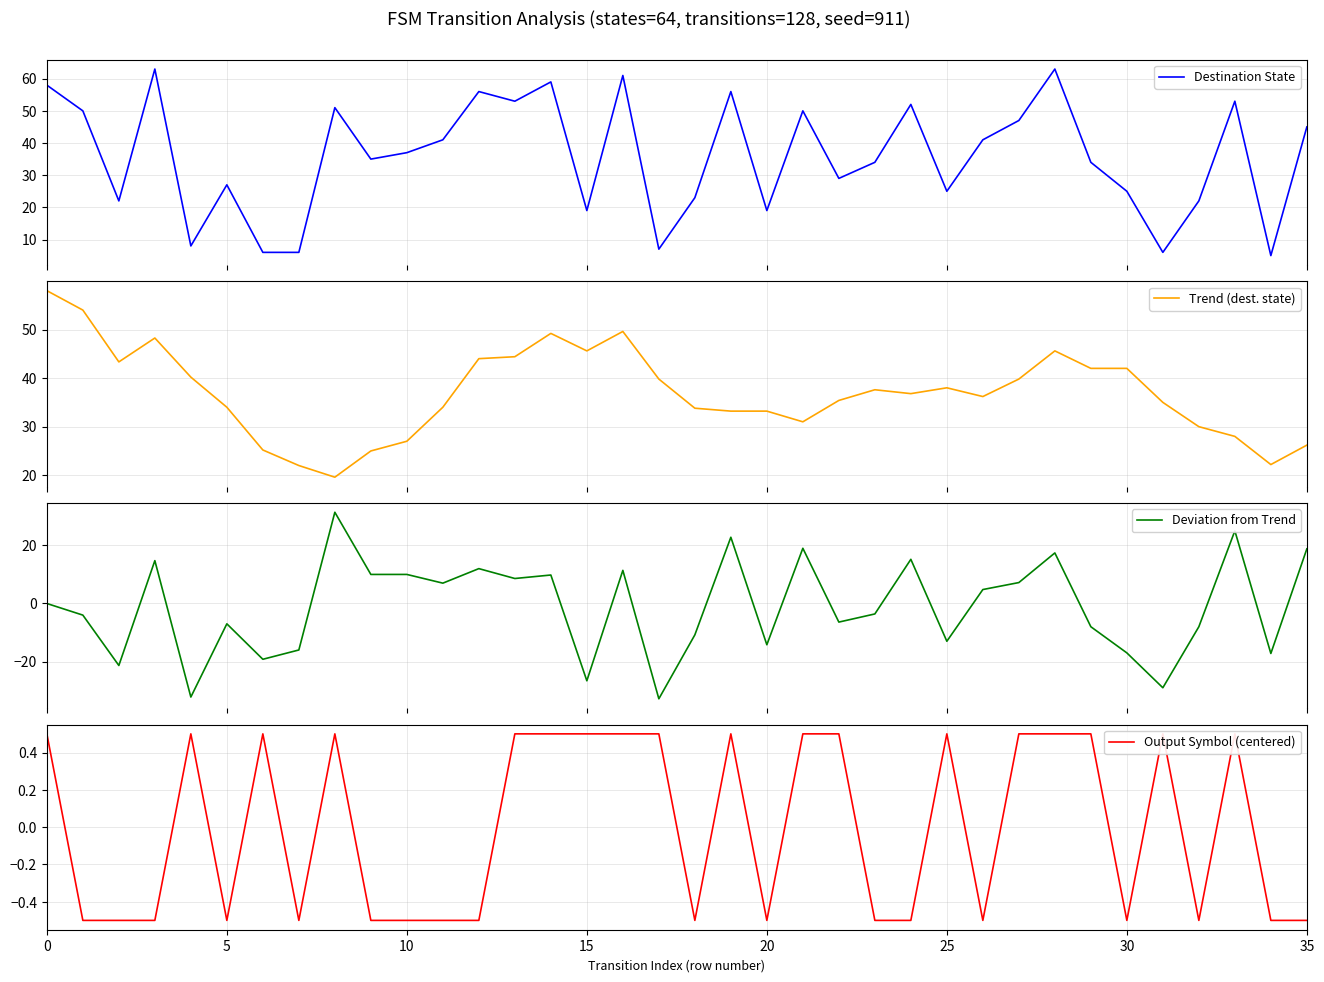

Count the number of categories in the chart.

36